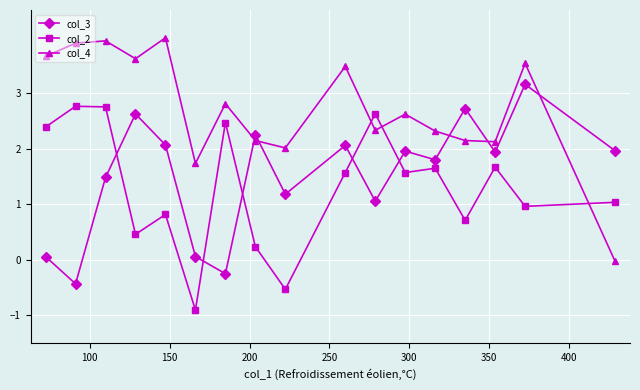

After their last crossing, which series has the higher values: col_4 or col_3?

col_3